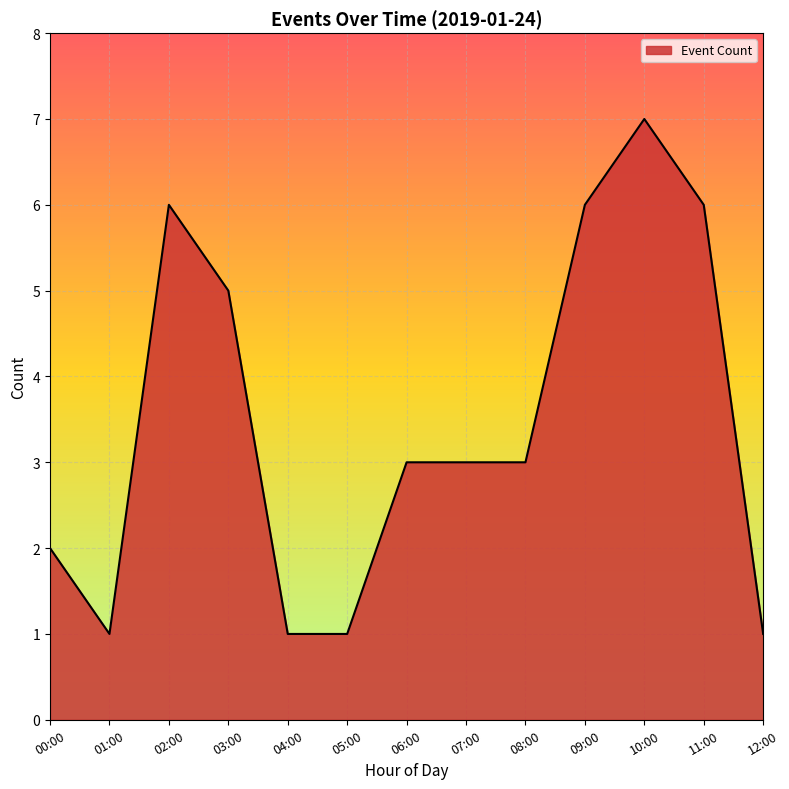

The value at 12:00 is 2. True or false?

False